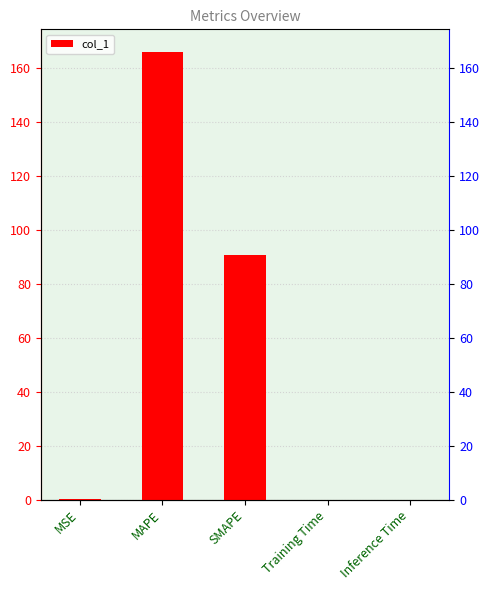

At which category does the chart reach its peak across all series?

MAPE